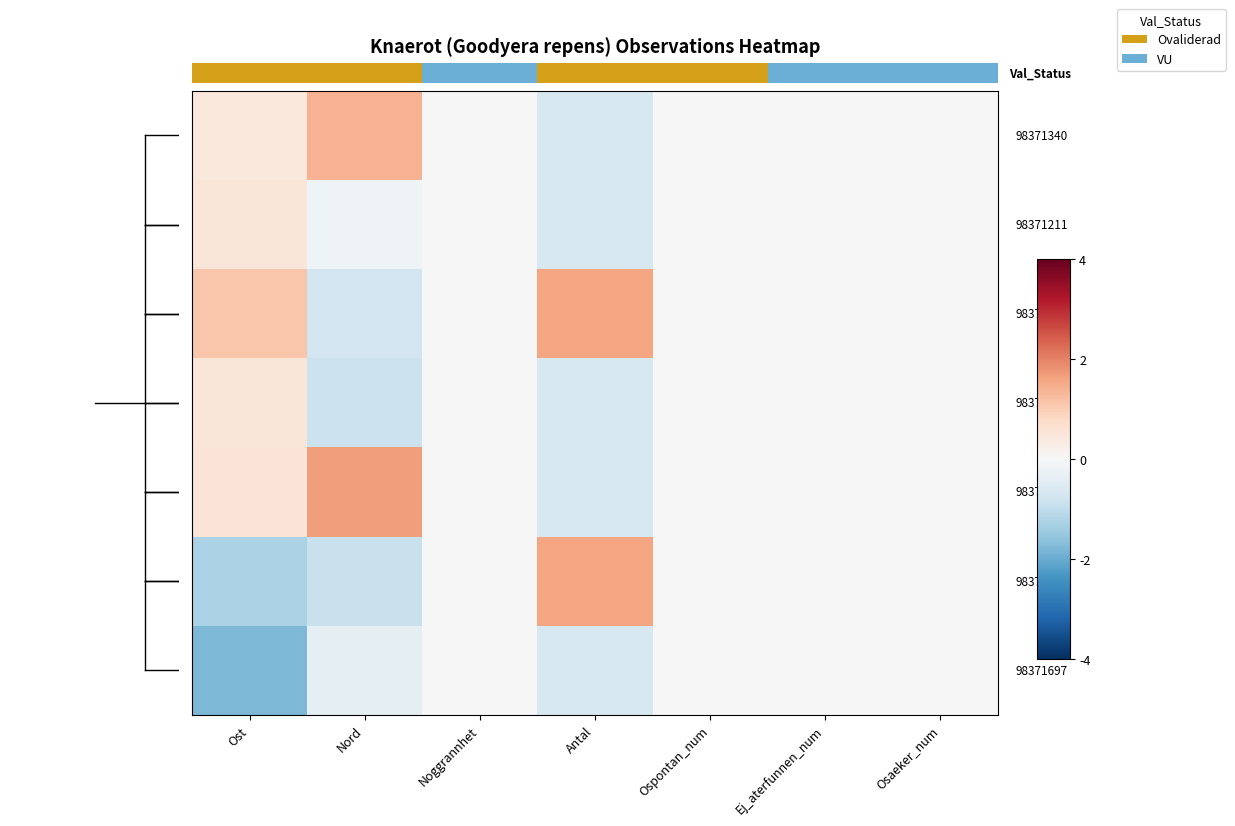

Between Noggrannhet and Nord, which is larger?

Nord